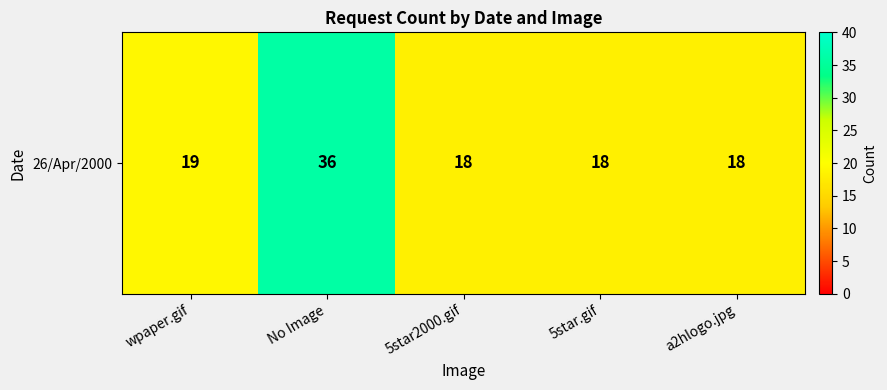

What is the difference between the maximum and second lowest values?

18